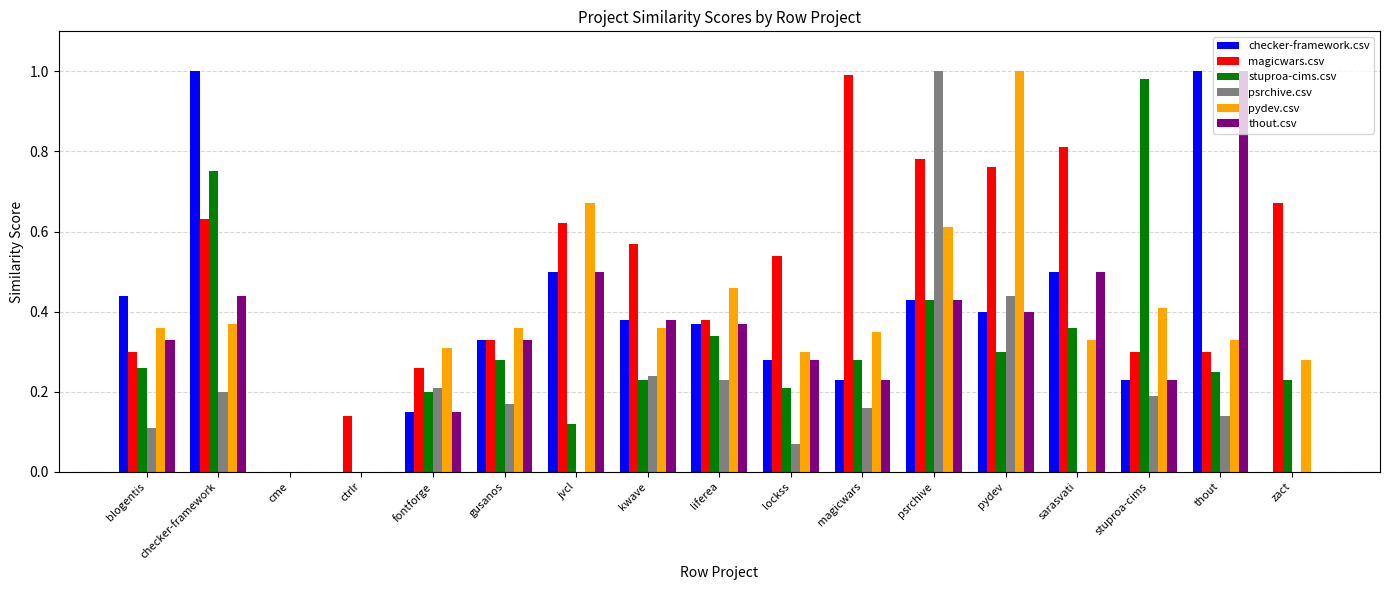

True or false: stuproa-cims.csv has a value of 0.2 at jvcl.

False